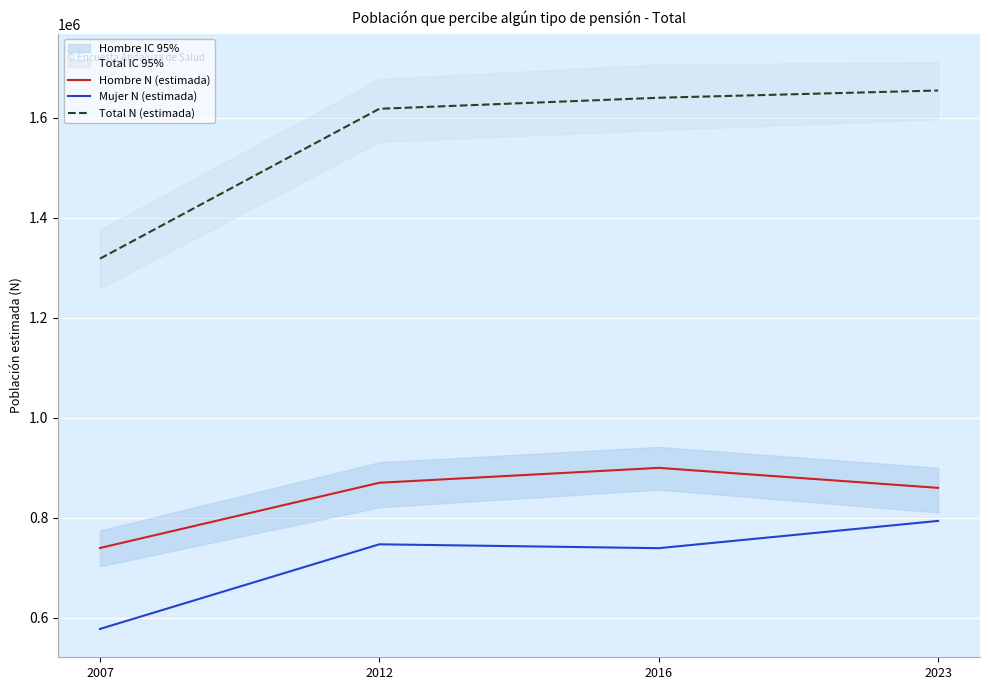

Reading right to left, extract all data points from this chart.

Hombre N (estimada): 860028	899968	870209	739864
Mujer N (estimada): 793978	739525	747248	578130
Total N (estimada): 1654005	1639493	1617457	1317995